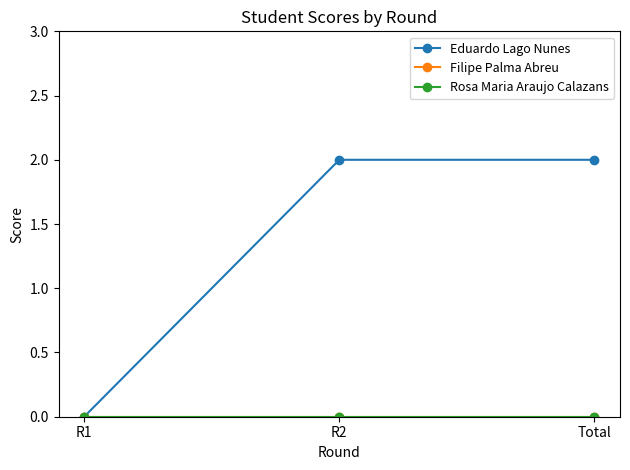

Rank the series by their maximum value, from lowest to highest.

Filipe Palma Abreu, Rosa Maria Araujo Calazans, Eduardo Lago Nunes